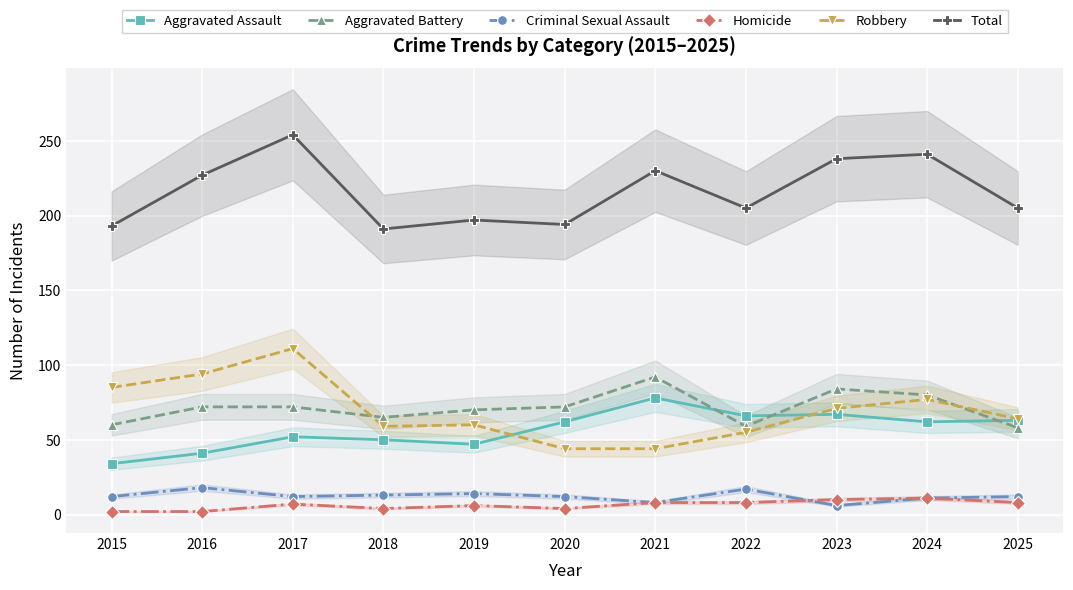

What is the average value of the Homicide series?

6